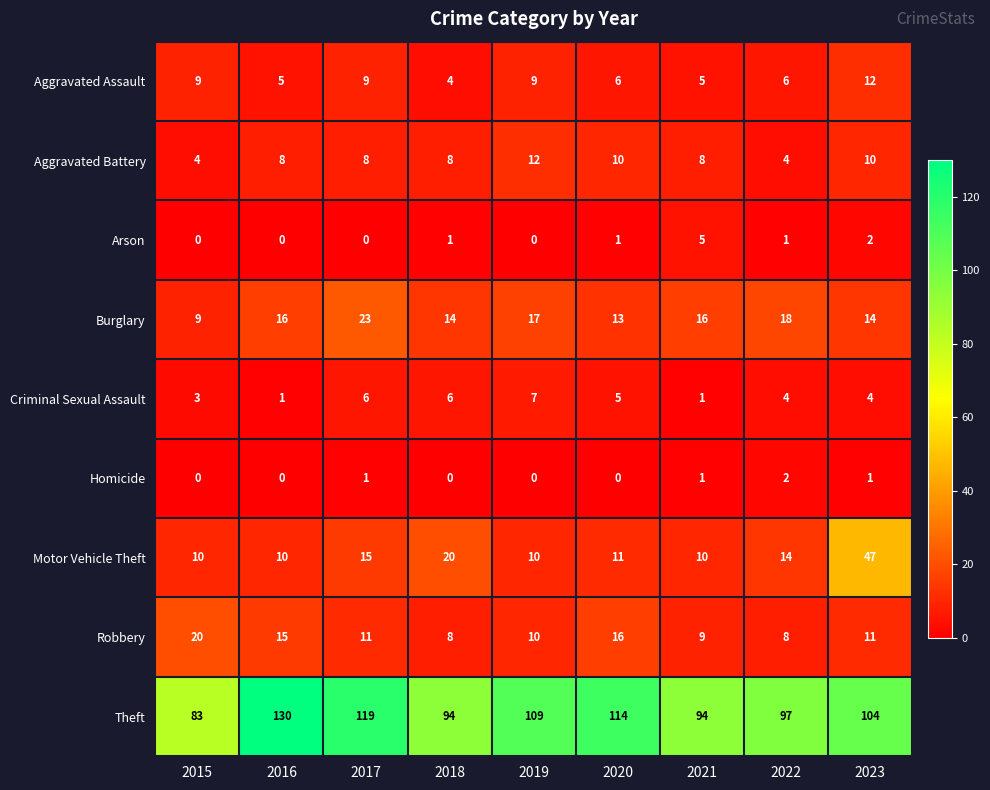

Where does the Robbery series first go above 11?

2015